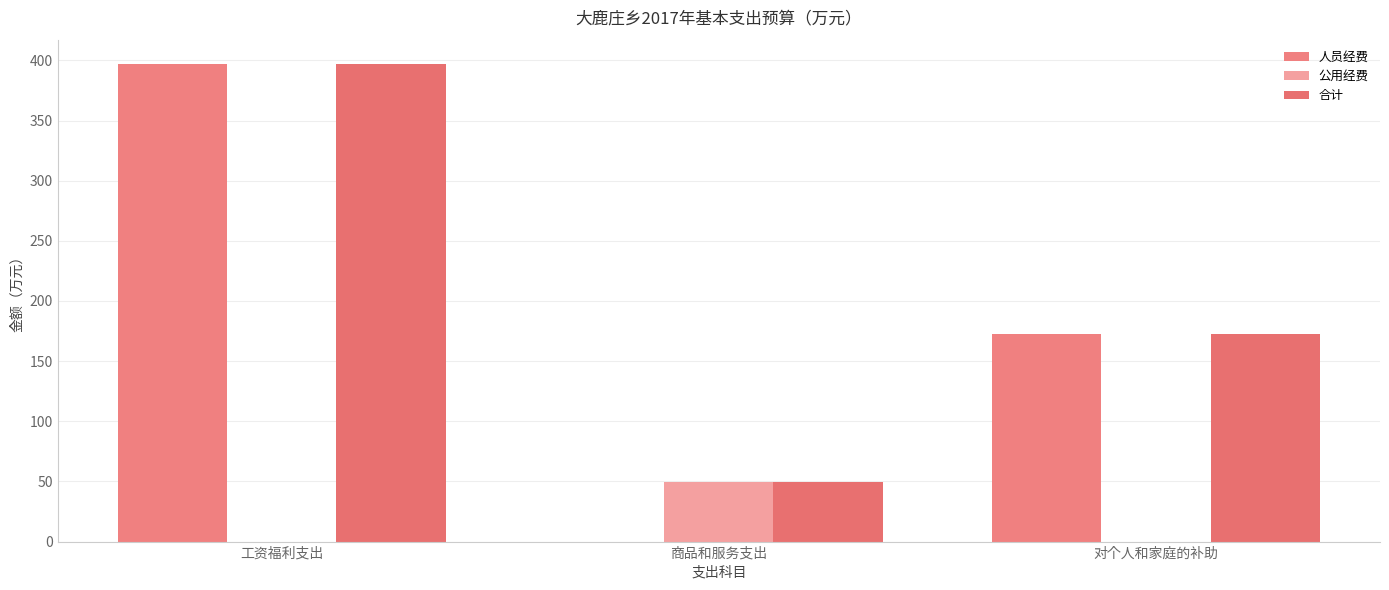

At how many categories does at least one series exceed 112?

2